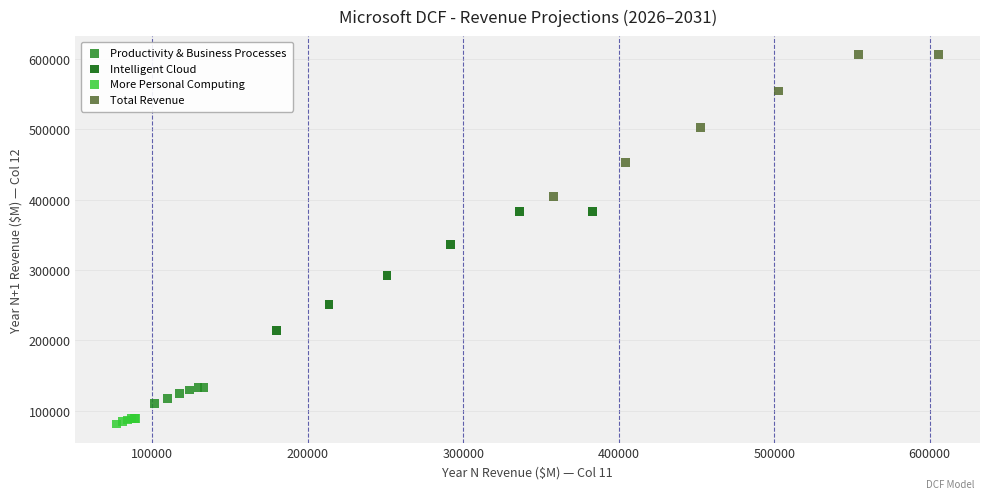

What are all the series names shown in the legend?

Productivity & Business Processes, Intelligent Cloud, More Personal Computing, Total Revenue